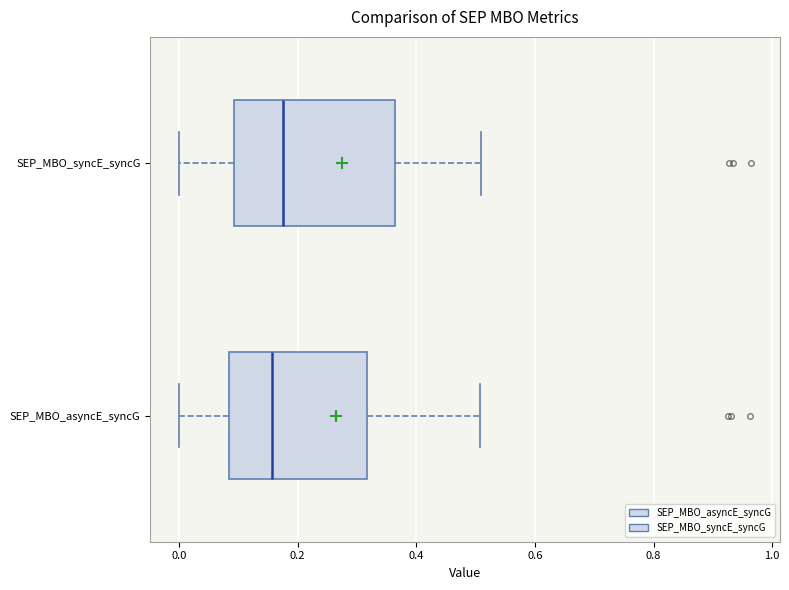

Reading bottom to top, read every box against the x-axis: the position of its median line, the range the box covers, and the ends of its whiskers. The values are not printed on the chart, so give them approximately, as read against the axis.

SEP_MBO_asyncE_syncG: median 0.16, box 0.08 to 0.32, whiskers 0.00 to 0.50
SEP_MBO_syncE_syncG: median 0.18, box 0.10 to 0.36, whiskers 0.00 to 0.50